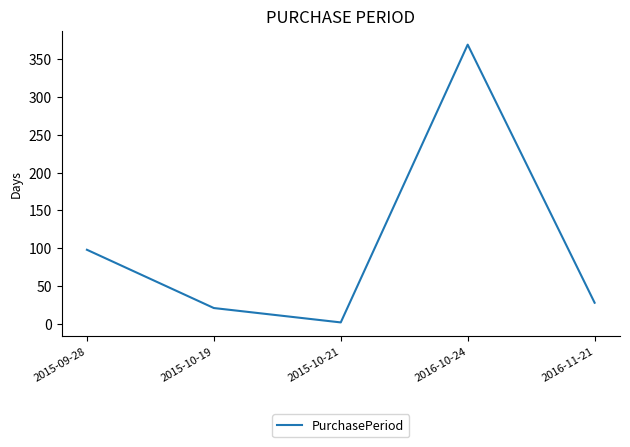

Rank the categories by value from highest to lowest.

2016-10-24, 2015-09-28, 2016-11-21, 2015-10-19, 2015-10-21